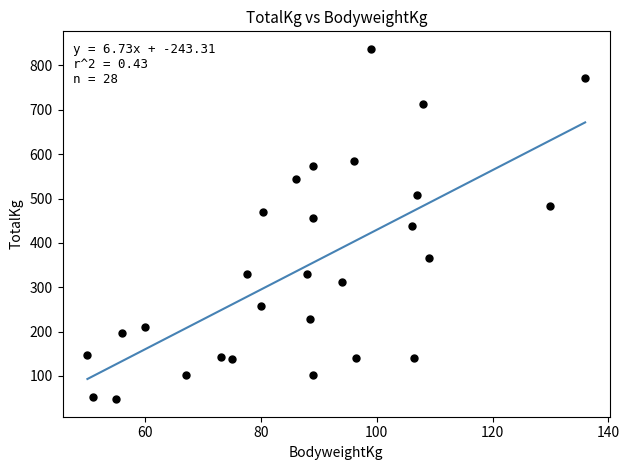

What is the range of X values (max minus min)?

86.0